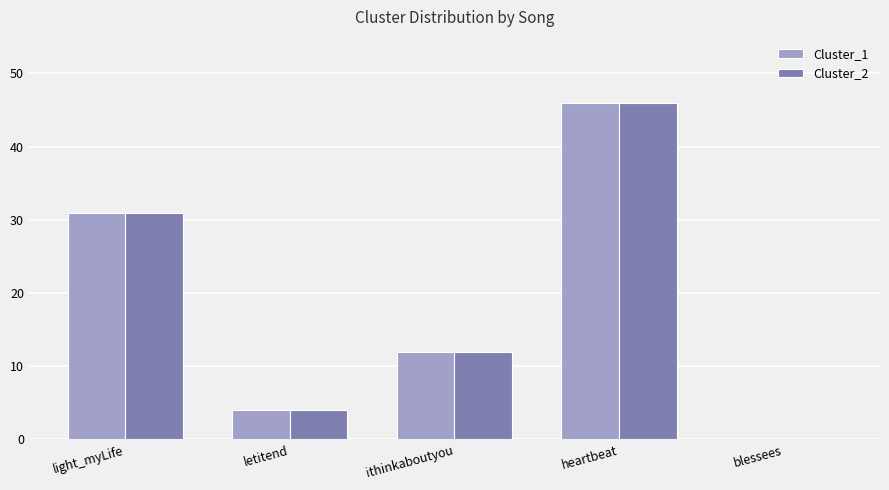

What is the sum of the Cluster_1 values at letitend and heartbeat?

50